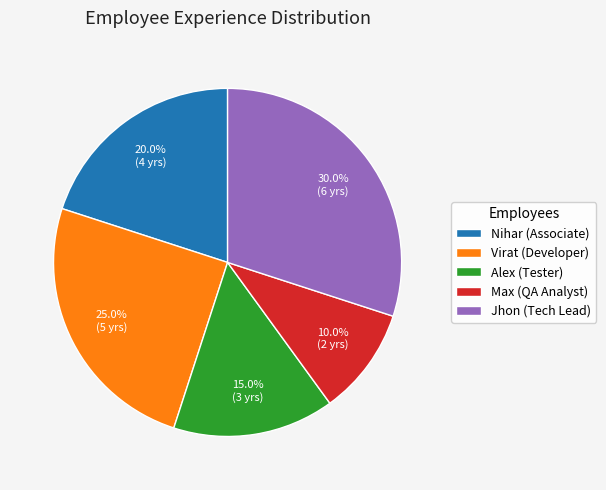

How much of the chart is everything except Virat (Developer)?

75.0%